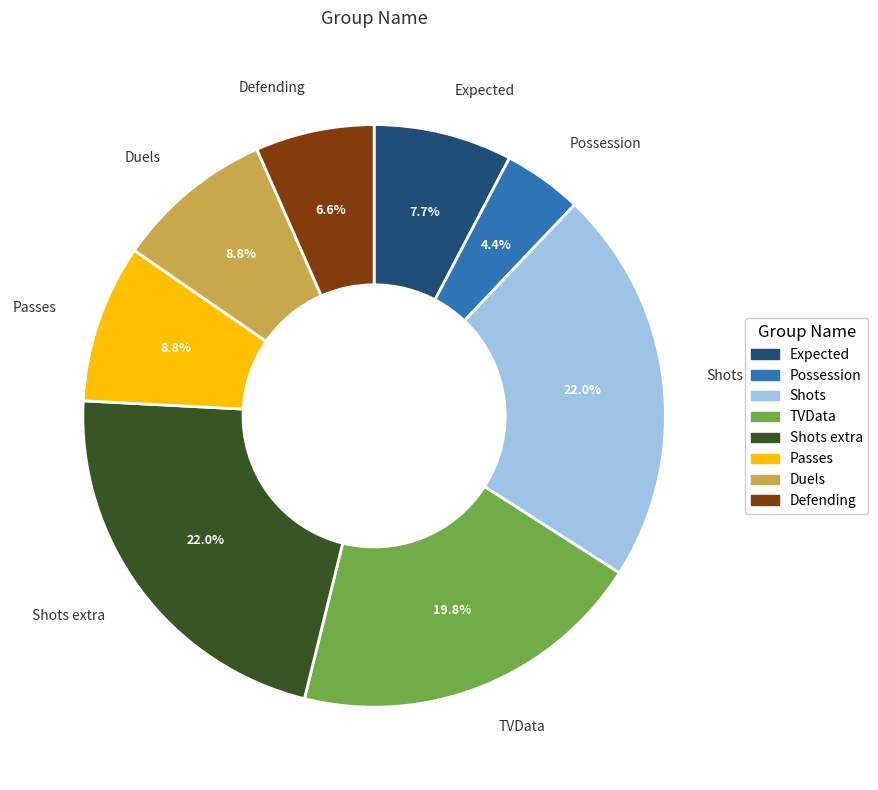

Does any single category account for the majority?

No